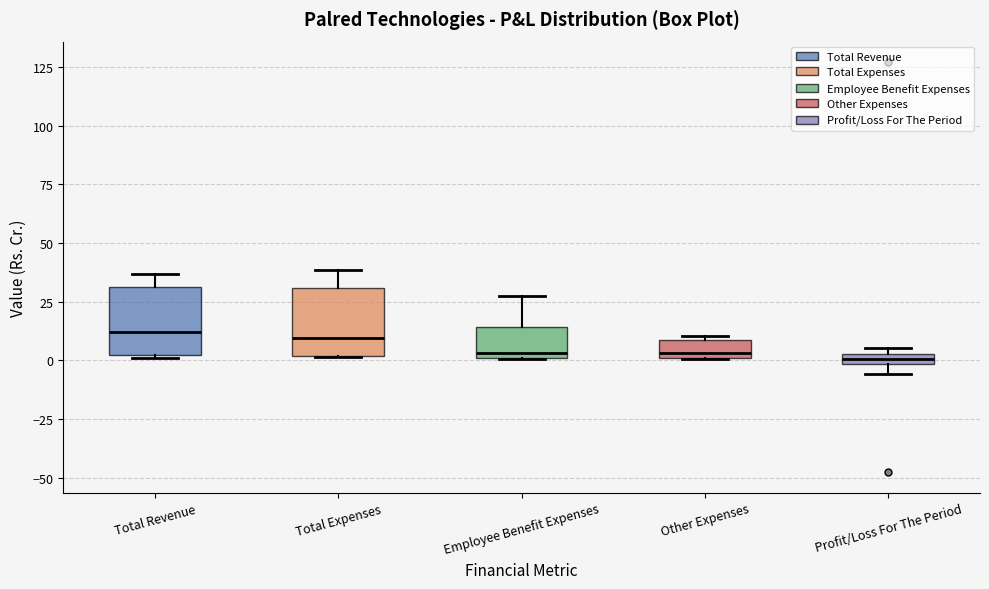

Where is the upper edge of the box for Total Expenses on the y-axis? The values are not printed on the chart, so give them approximately, as read against the axis.

30